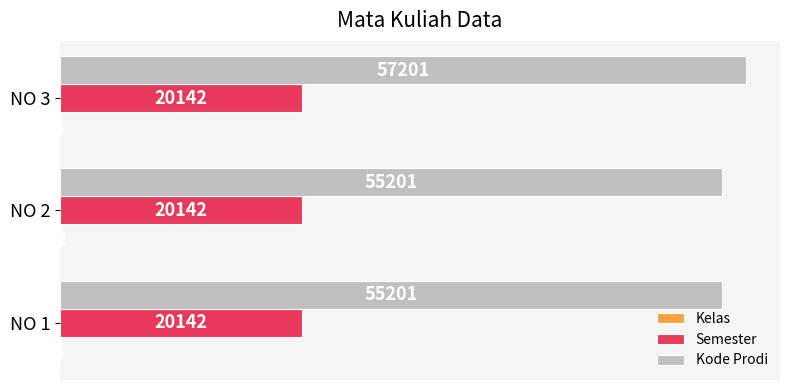

True or false: Kode Prodi has a value of 100490 at NO 3.

False